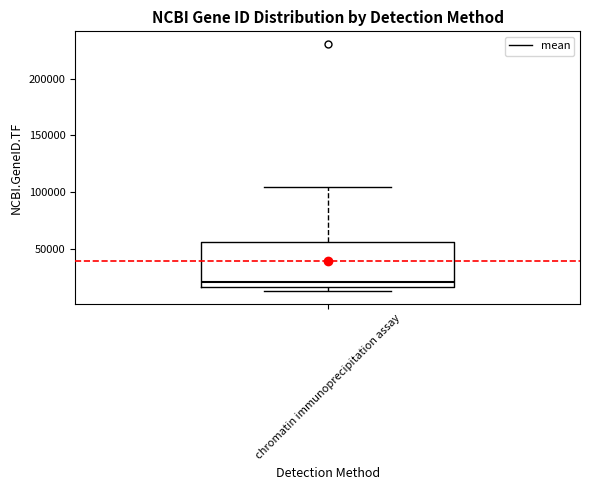

Where does the upper whisker of the box for chromatin immunoprecipitation assay end on the y-axis? The values are not printed on the chart, so give them approximately, as read against the axis.

105000